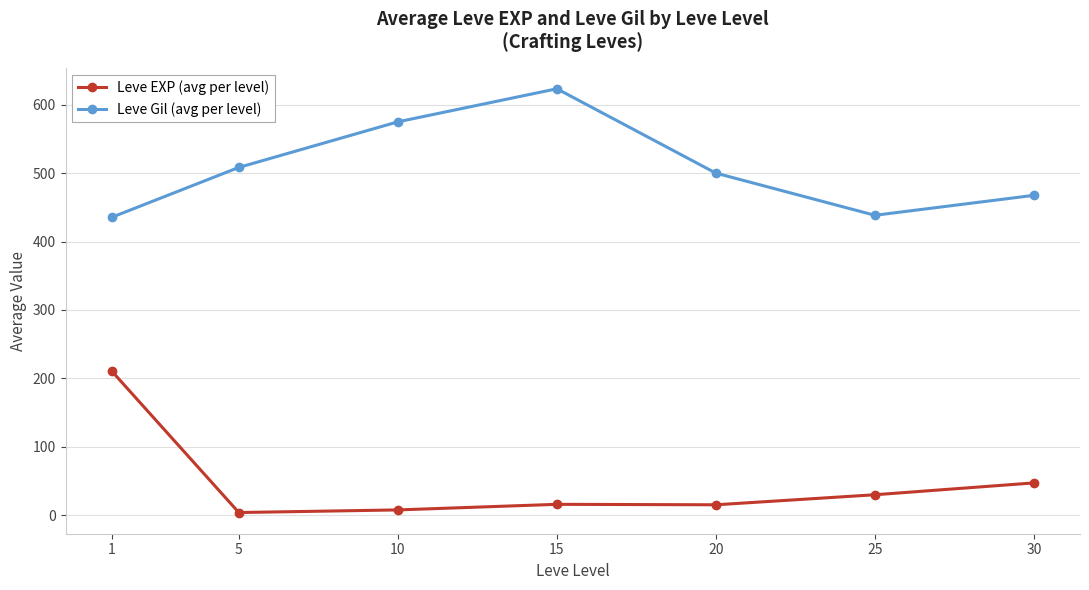

Where is the first local maximum for Leve EXP (avg per level)?

15